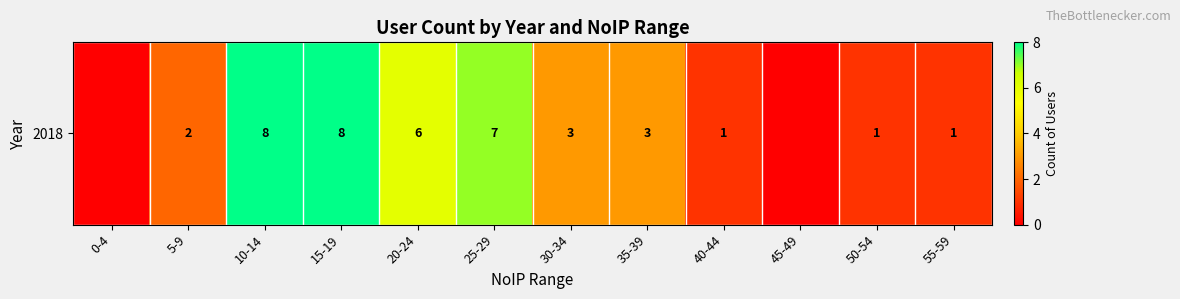

What is the difference between the second highest and second lowest values?

8